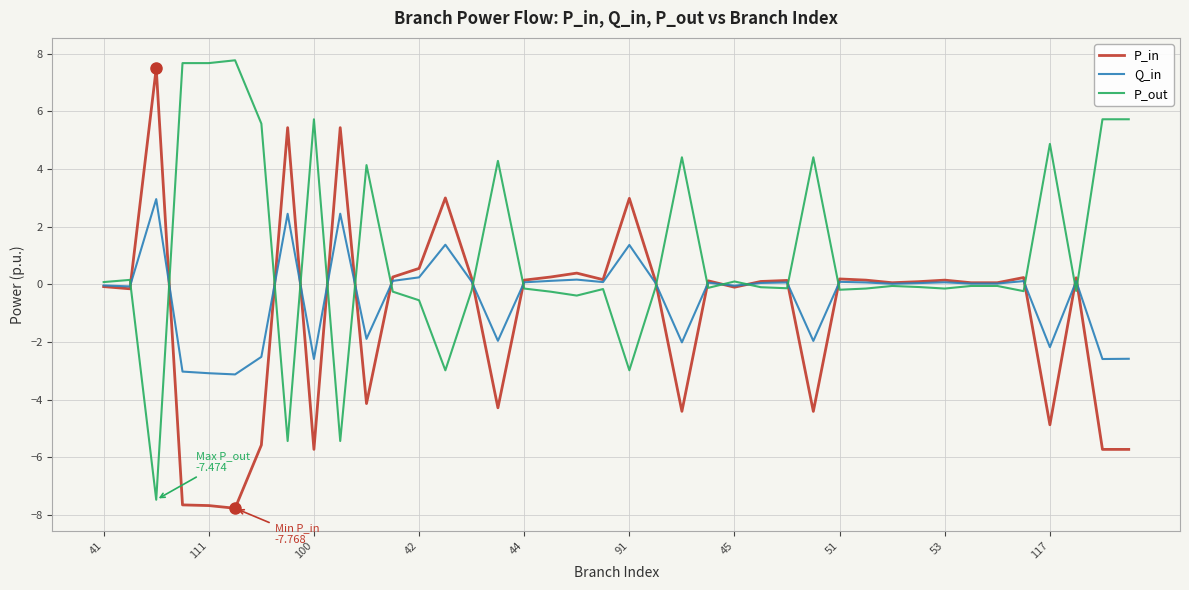

What is the highest value of the P_in series?

7.5